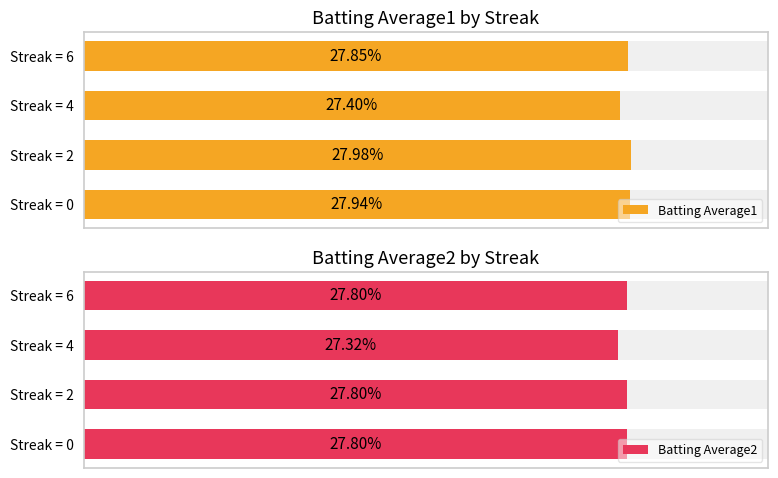

What is the value of the Batting Average2 bar at the 4th from the left?

0.3